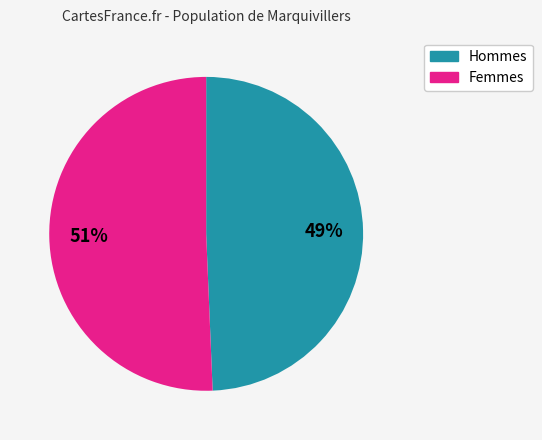

Is there any slice that represents more than half of the pie?

Yes